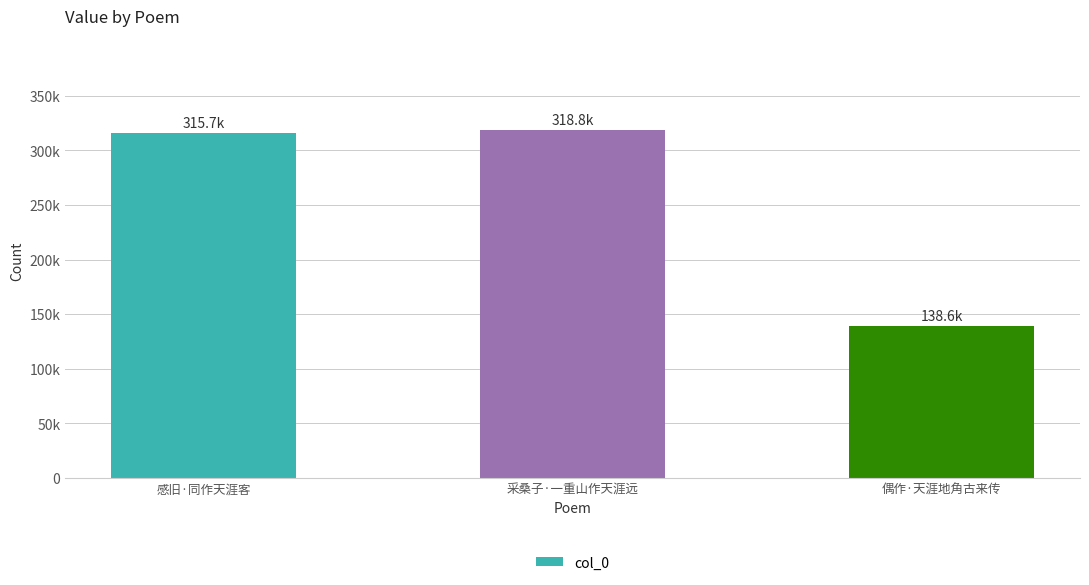

Reading right to left, what are all the values shown in this chart?

138620	318804	315700